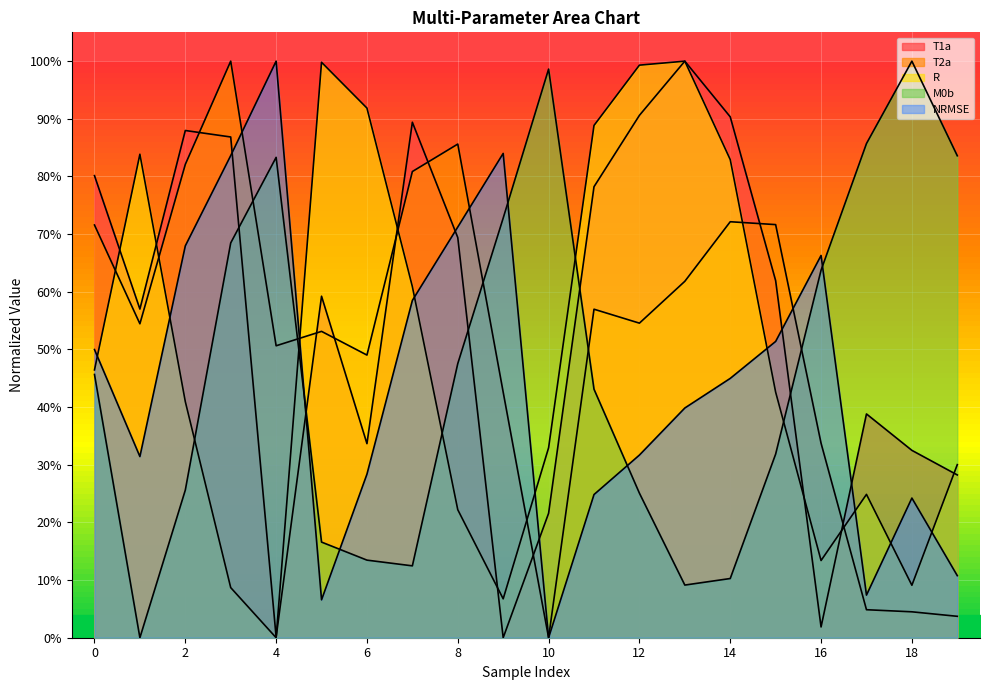

True or false: T1a and R cross at least once.

True